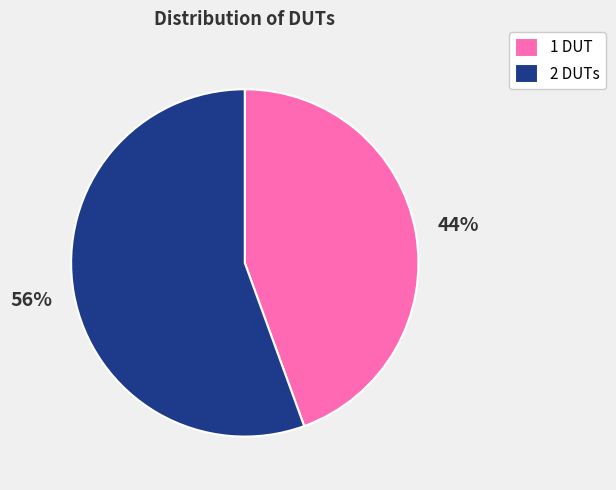

What is the ratio of the value at 1 DUT to the value at 2 DUTs?

0.8